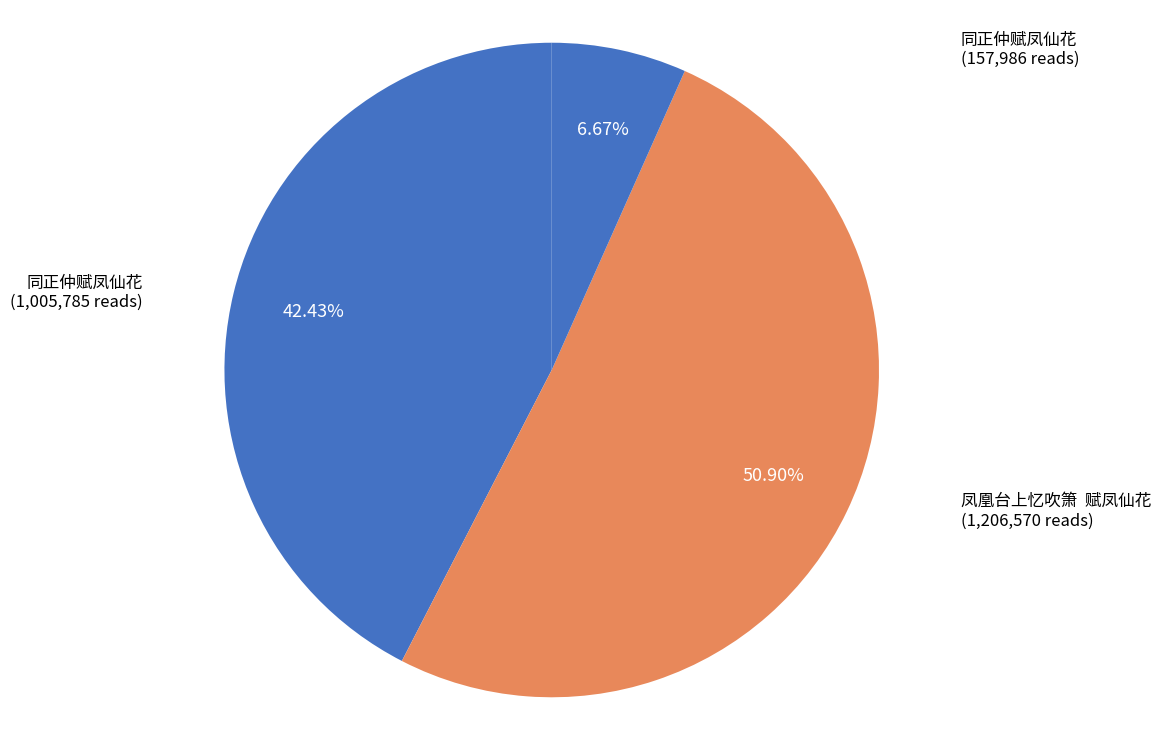

To the nearest percent, what is the difference between the largest and smallest slice percentages?

44%